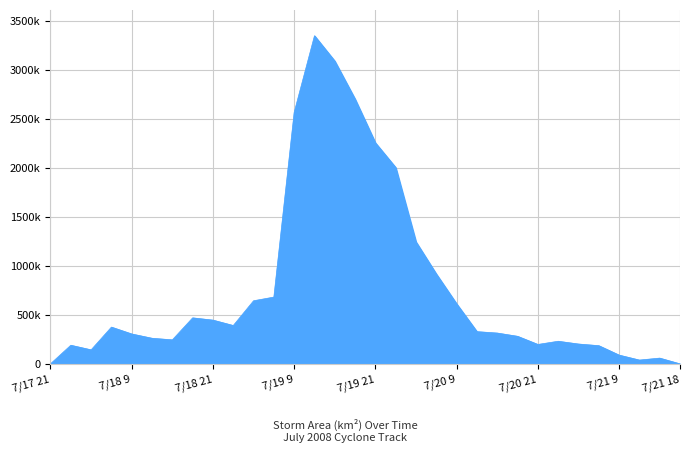

How many points are lower than both their immediate neighbors (excluding endpoints)?

5